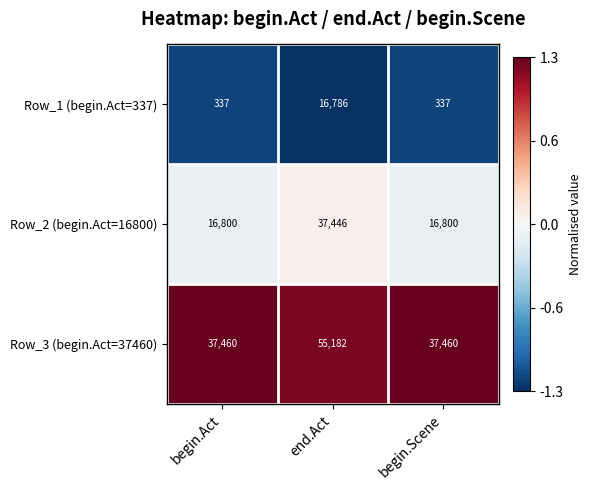

Which series changed the most between end.Act and begin.Scene?

Row_2 (begin.Act=16800)